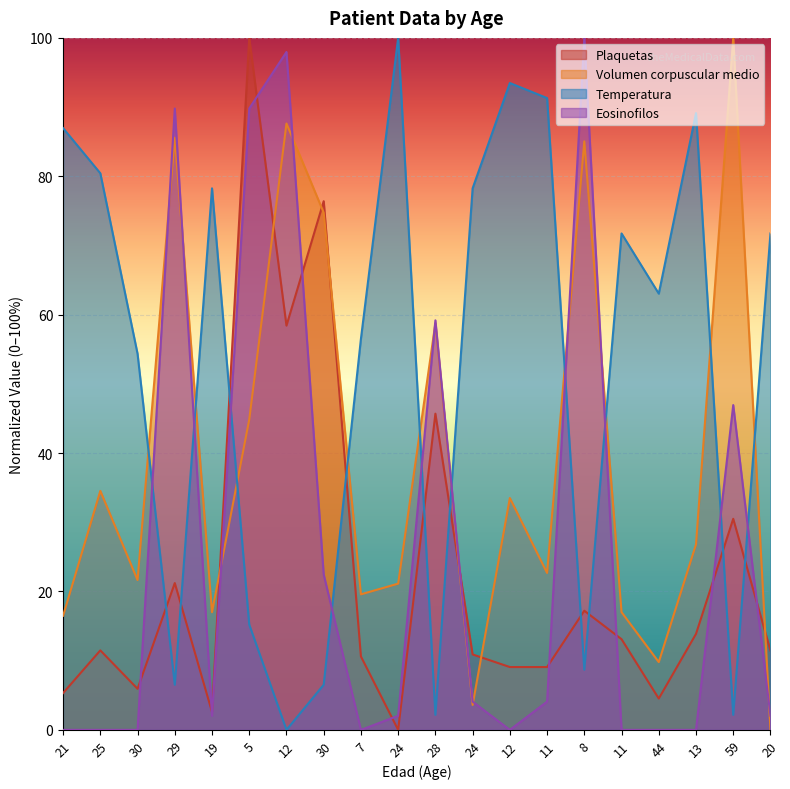

What is the sum of all Eosinofilos values?

520.4